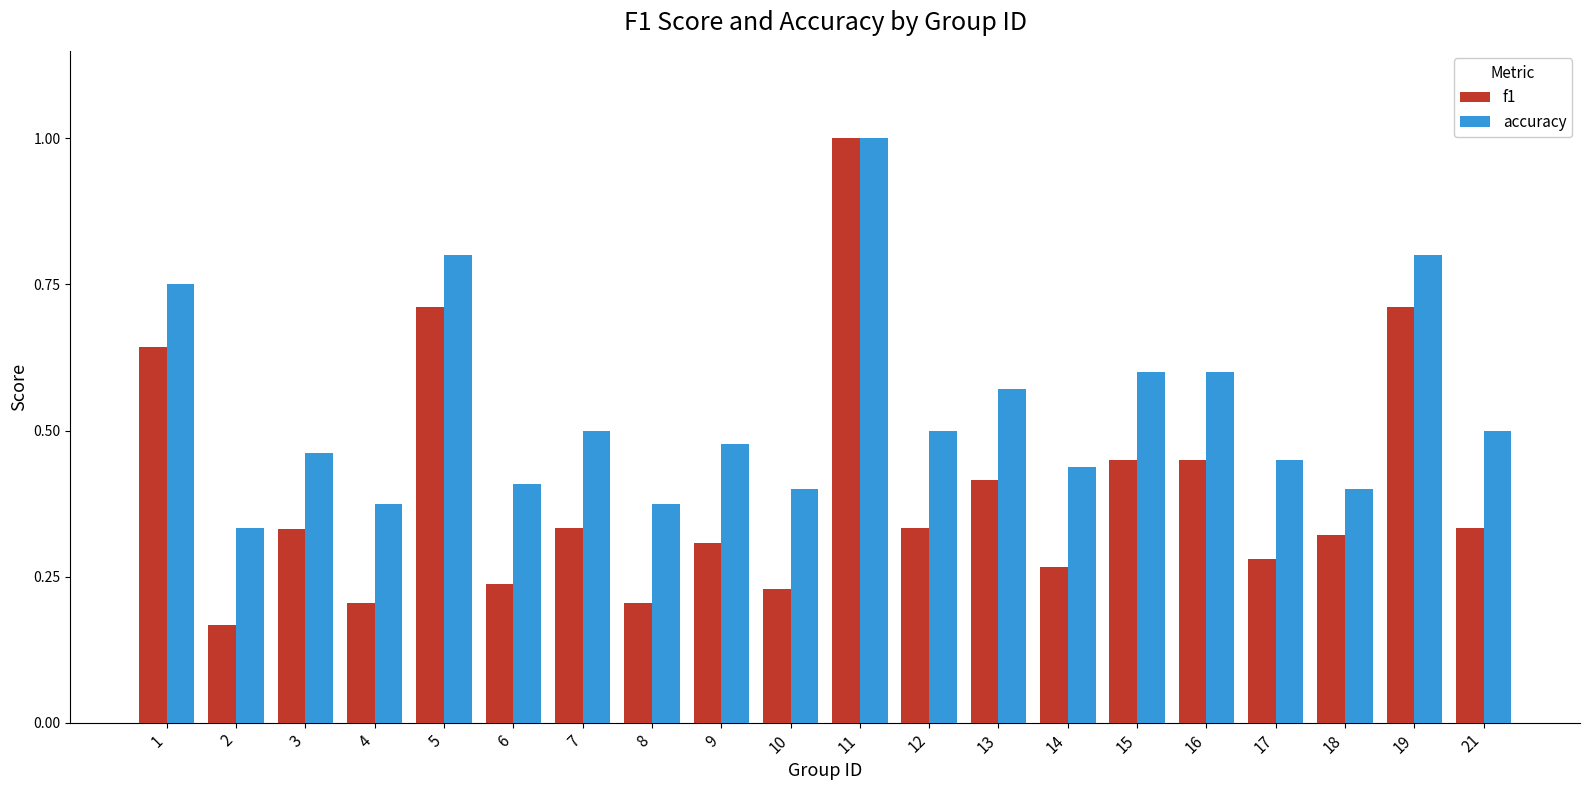

At which category does the chart reach its peak across all series?

11